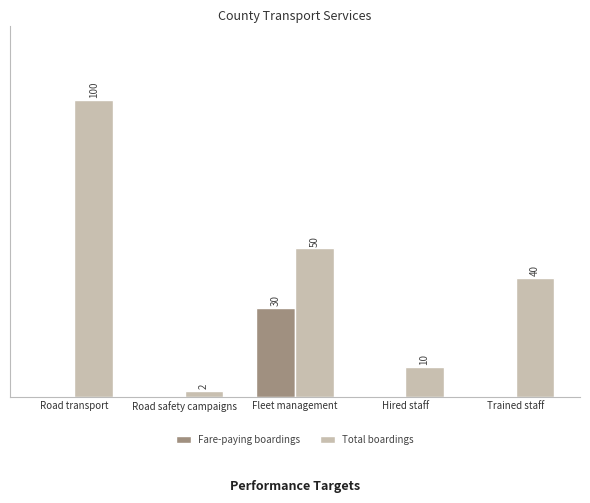

Does the chart contain stacked bars?

No